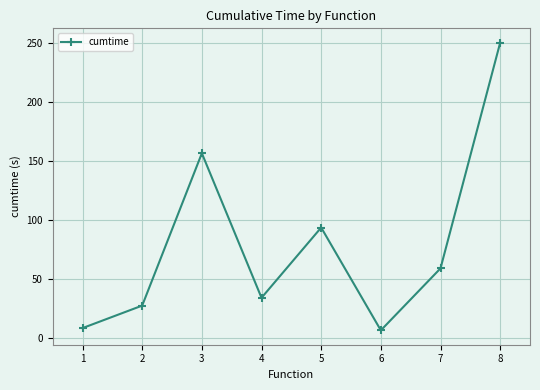

What is the sum of all values?

635.5